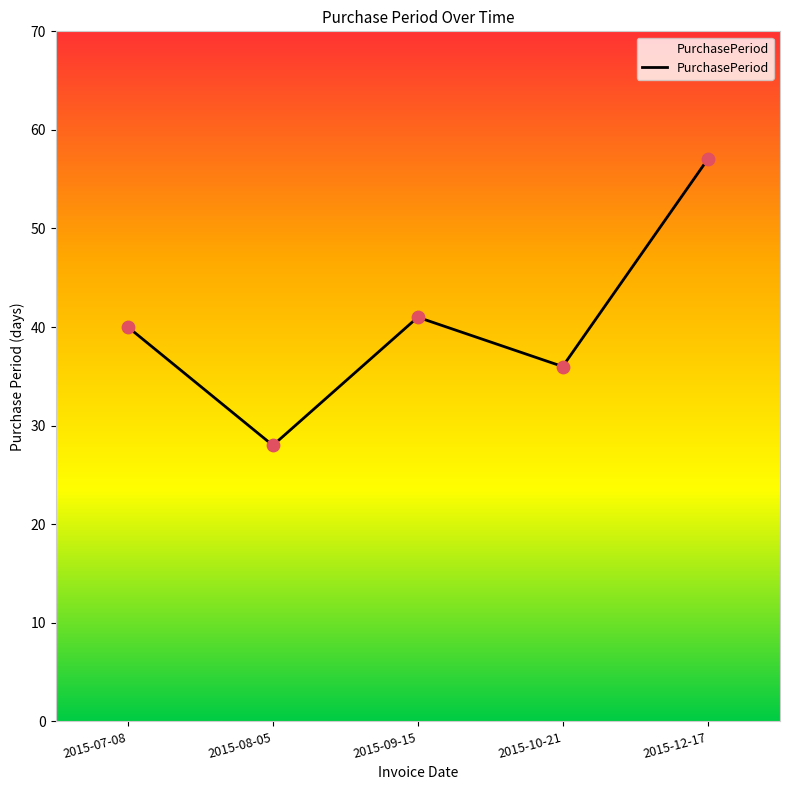

What is the change in value from 2015-07-08 to 2015-09-15?

+1